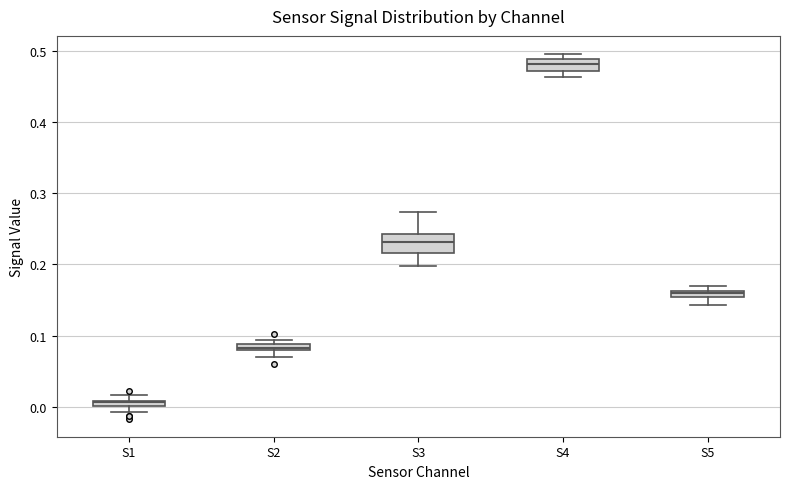

Where is the lower edge of the box for S2 on the y-axis? The values are not printed on the chart, so give them approximately, as read against the axis.

0.08